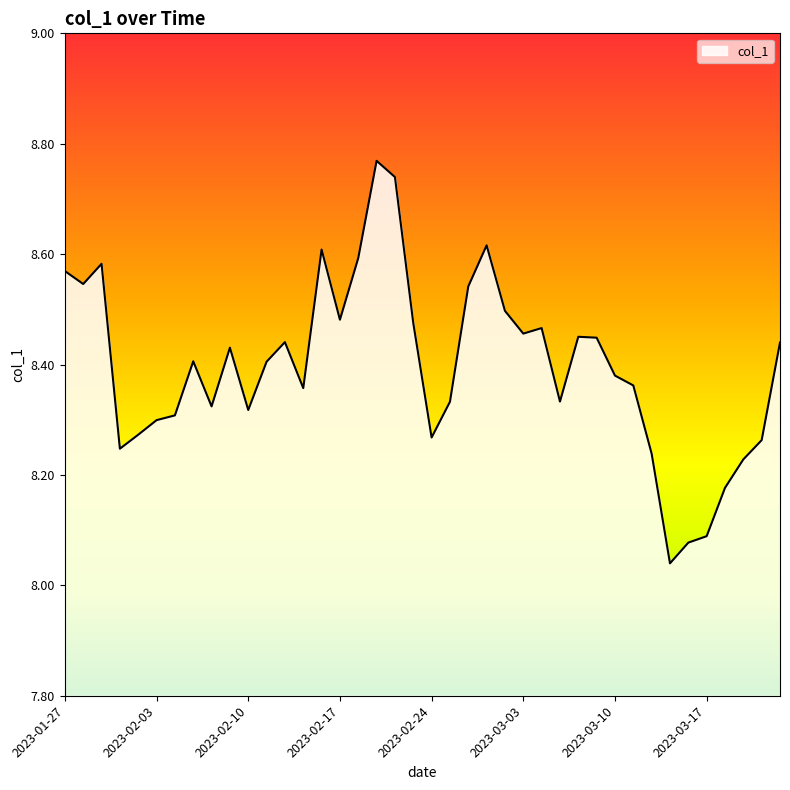

What is the difference between the maximum and minimum values?

0.7